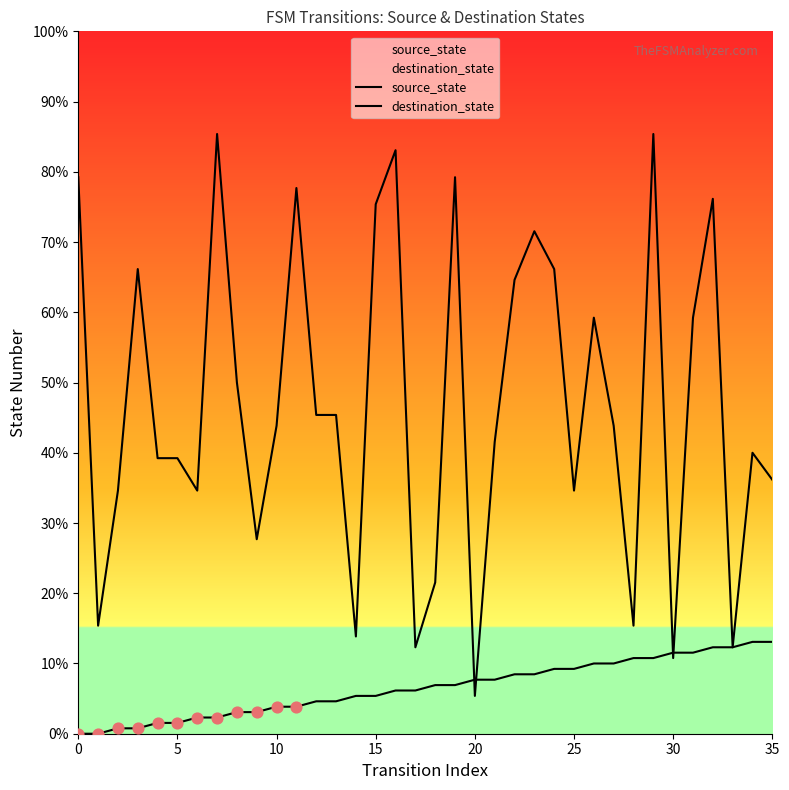

Which series has the largest total across all categories?

destination_state